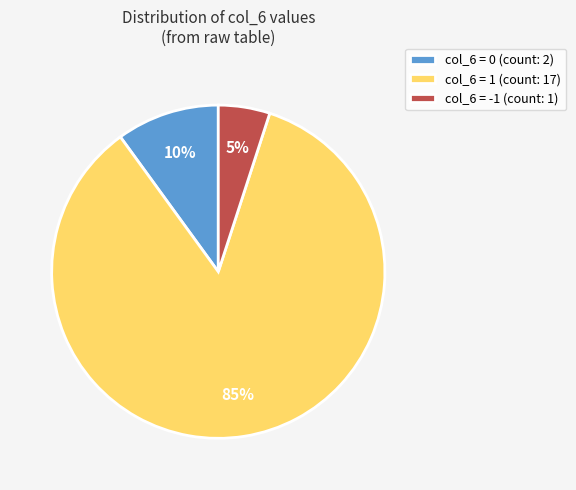

What percentage is the col_6 = 1 slice, to the nearest percent?

85%